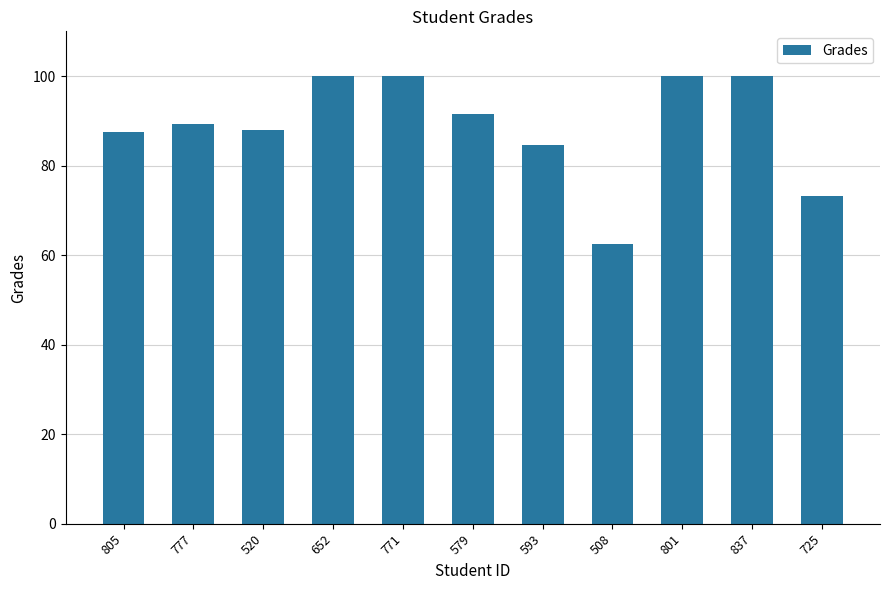

What is the sum of all values?

976.7